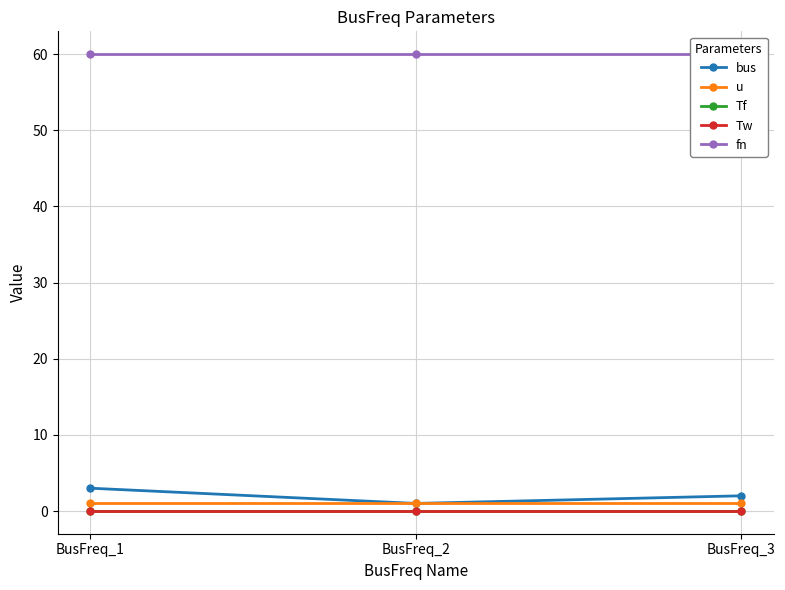

Count the number of categories in the chart.

3